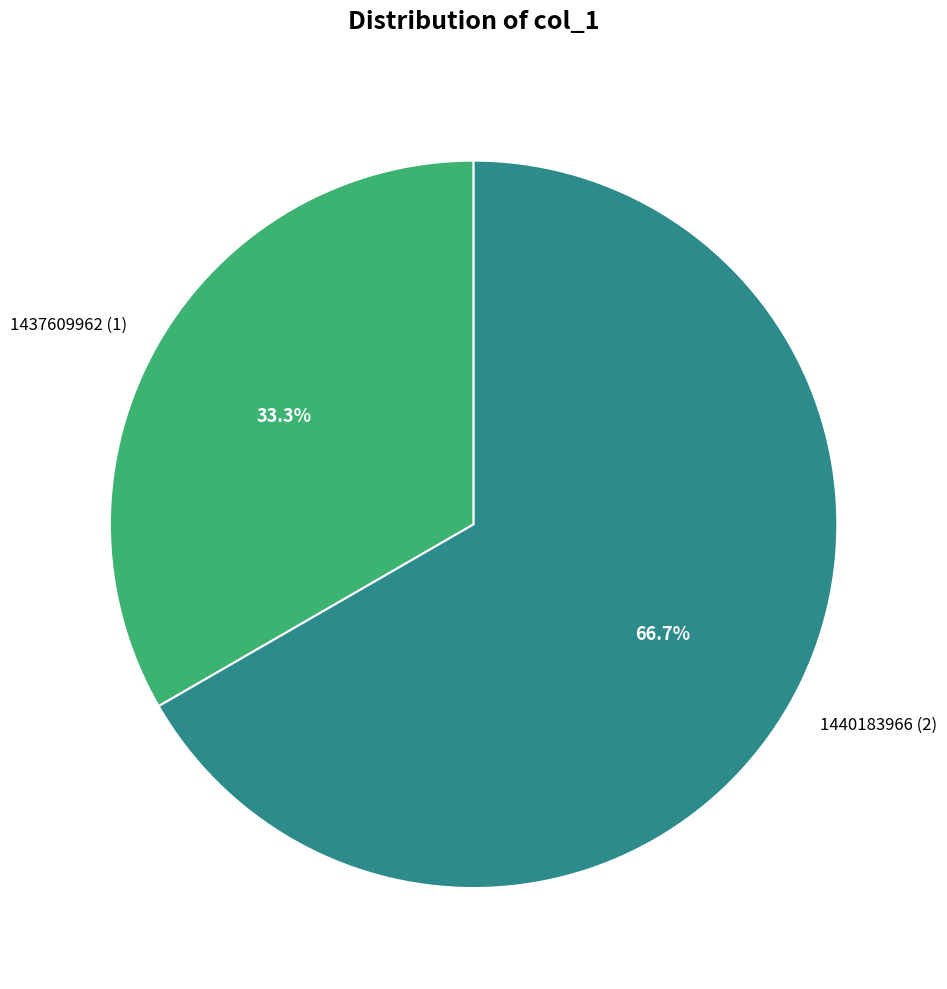

Do 1437609962 (1) and 1440183966 (2) together represent more than half of the pie?

Yes